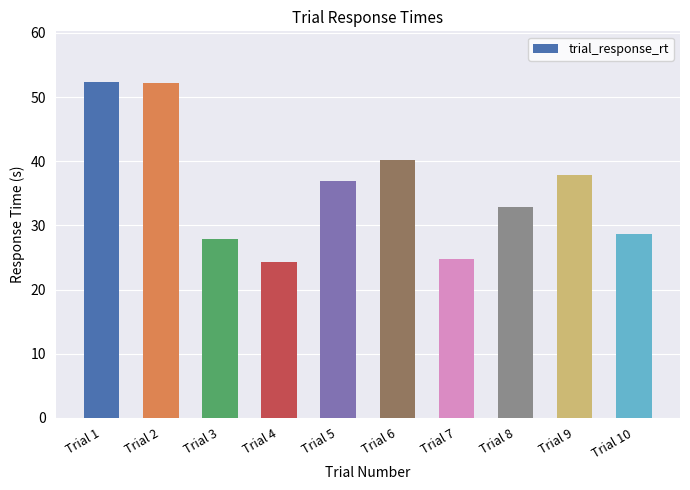

Which category has the lowest value across all series?

Trial 4